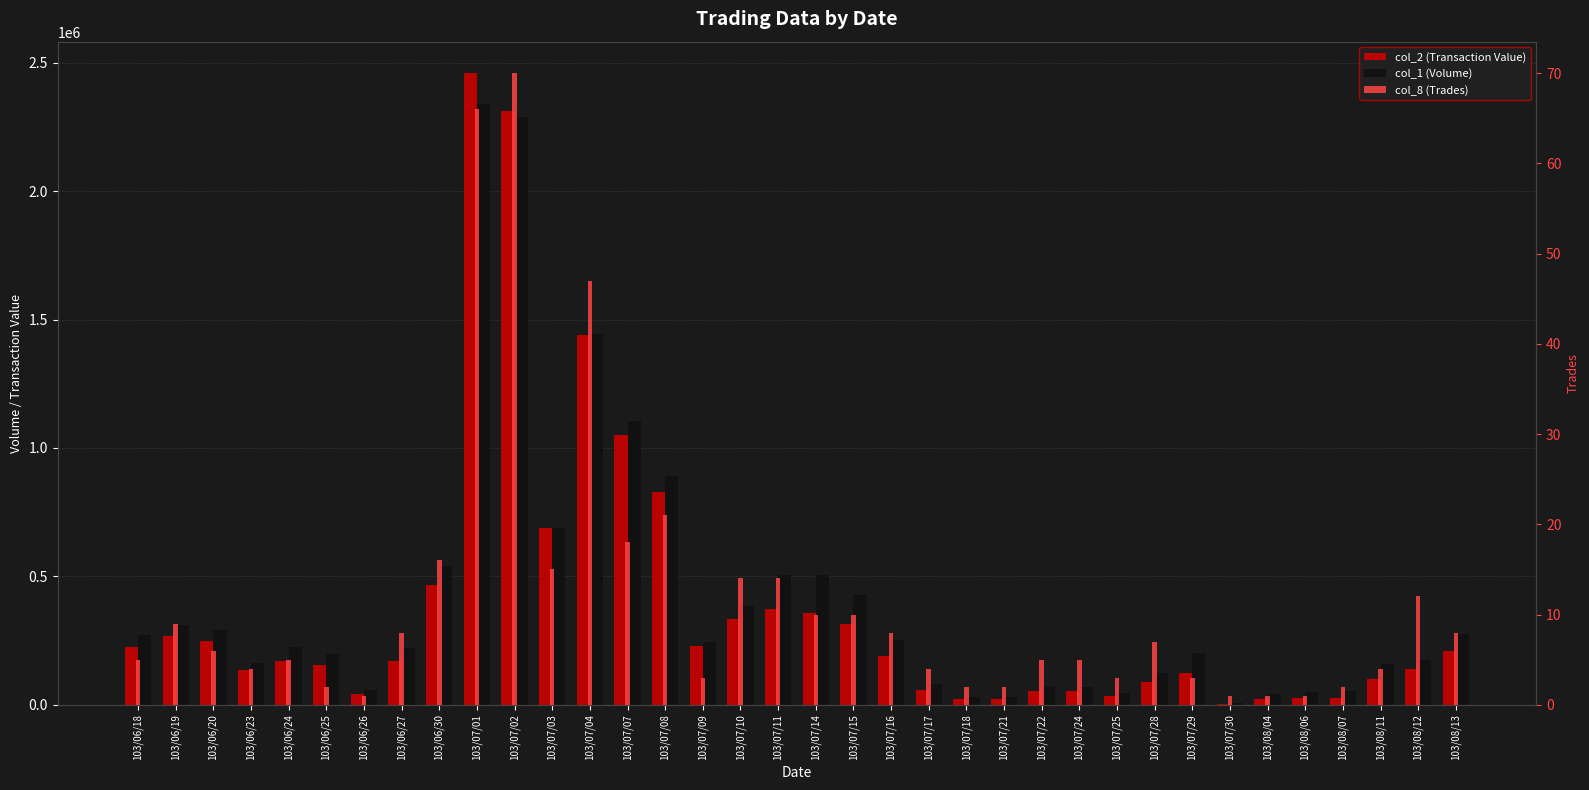

Reading left to right, transcribe all the data shown in this chart.

col_2 (Transaction Value): 103/06/18=225870	103/06/19=267320	103/06/20=249000	103/06/23=136020	103/06/24=171910	103/06/25=154230	103/06/26=43320	103/06/27=171030	103/06/30=467770	103/07/01=2459140	103/07/02=2313970	103/07/03=689840	103/07/04=1438230	103/07/07=1048820	103/07/08=830080	103/07/09=228750	103/07/10=335160	103/07/11=370860	103/07/14=358490	103/07/15=316030	103/07/16=187980	103/07/17=57900	103/07/18=21980	103/07/21=23500	103/07/22=55200	103/07/24=52530	103/07/25=35300	103/07/28=88500	103/07/29=124740	103/07/30=3150	103/08/04=22400	103/08/06=24500	103/08/07=27500	103/08/11=98300	103/08/12=138690	103/08/13=208080
col_1 (Volume): 103/06/18=271000	103/06/19=311000	103/06/20=290000	103/06/23=161000	103/06/24=224000	103/06/25=199000	103/06/26=57000	103/06/27=219000	103/06/30=540000	103/07/01=2338000	103/07/02=2290000	103/07/03=690000	103/07/04=1444000	103/07/07=1106000	103/07/08=891000	103/07/09=246000	103/07/10=383000	103/07/11=506000	103/07/14=505000	103/07/15=428000	103/07/16=251000	103/07/17=80000	103/07/18=31000	103/07/21=30000	103/07/22=71000	103/07/24=69000	103/07/25=47000	103/07/28=125000	103/07/29=201000	103/07/30=5000	103/08/04=40000	103/08/06=50000	103/08/07=55000	103/08/11=160000	103/08/12=176000	103/08/13=274000
col_8 (Trades): 103/06/18=5	103/06/19=9	103/06/20=6	103/06/23=4	103/06/24=5	103/06/25=2	103/06/26=1	103/06/27=8	103/06/30=16	103/07/01=66	103/07/02=70	103/07/03=15	103/07/04=47	103/07/07=18	103/07/08=21	103/07/09=3	103/07/10=14	103/07/11=14	103/07/14=10	103/07/15=10	103/07/16=8	103/07/17=4	103/07/18=2	103/07/21=2	103/07/22=5	103/07/24=5	103/07/25=3	103/07/28=7	103/07/29=3	103/07/30=1	103/08/04=1	103/08/06=1	103/08/07=2	103/08/11=4	103/08/12=12	103/08/13=8